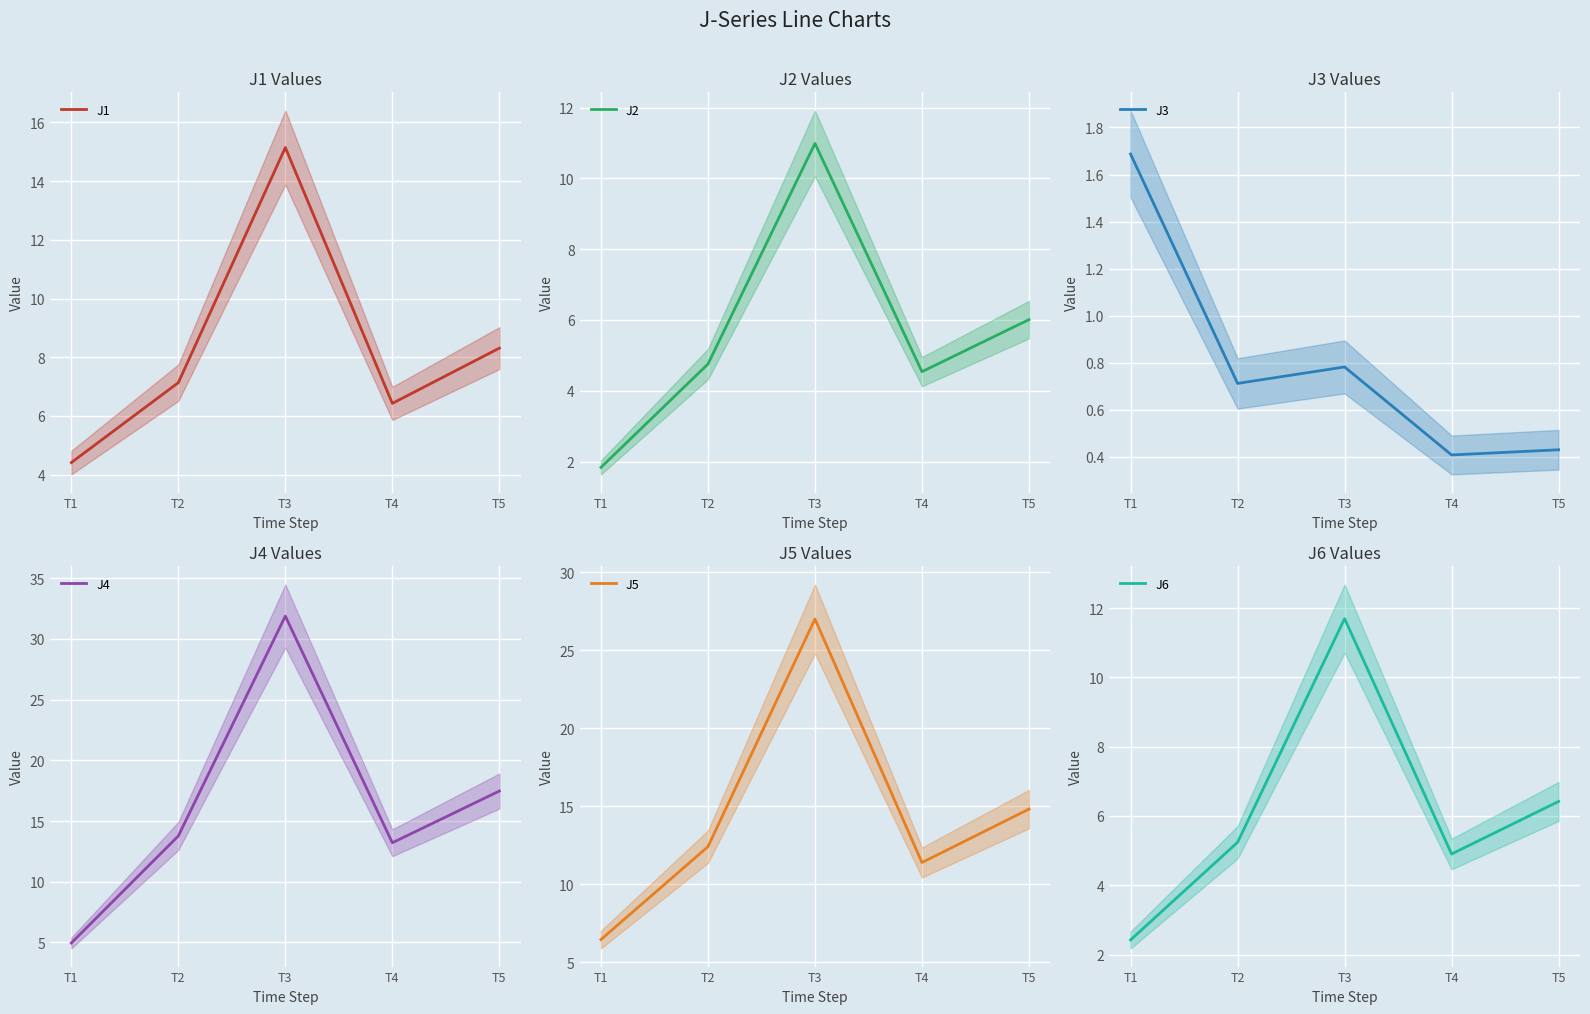

True or false: J2 and J4 cross at least once.

False